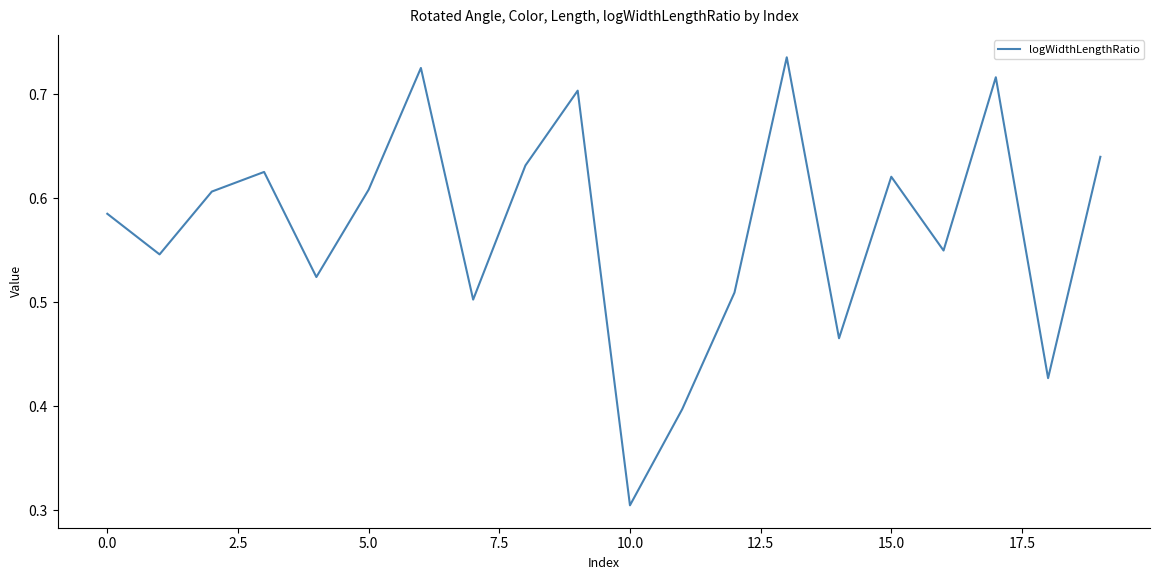

True or false: there are more than 0 points higher than both neighbors.

True